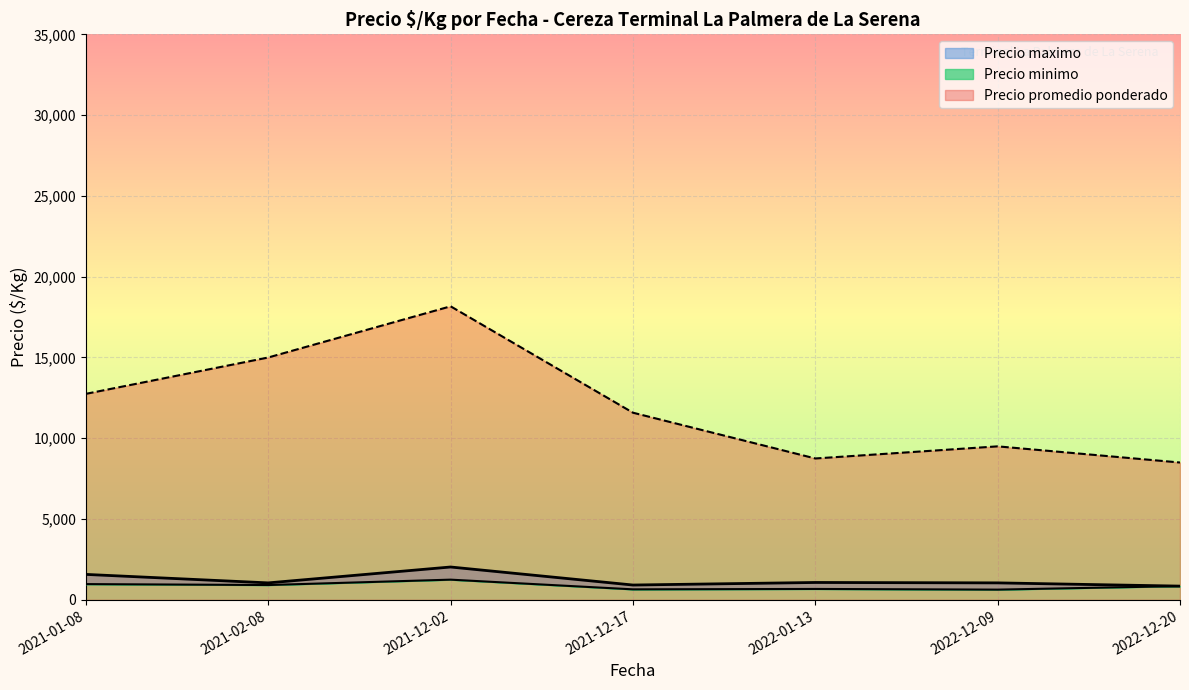

What is the average value of the Precio minimo series?

1013